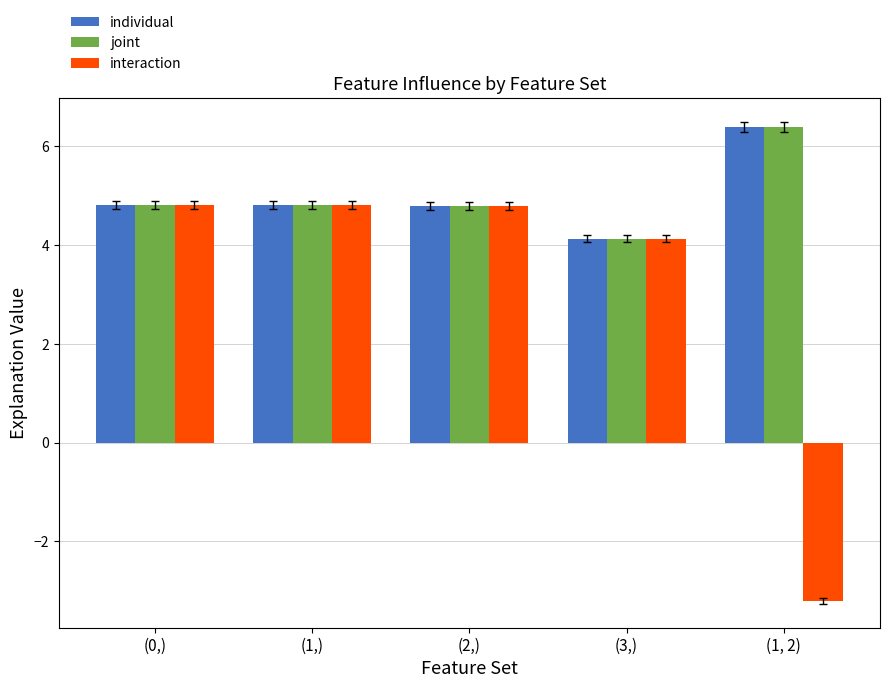

The value of interaction at (2,) is 7.4. True or false?

False